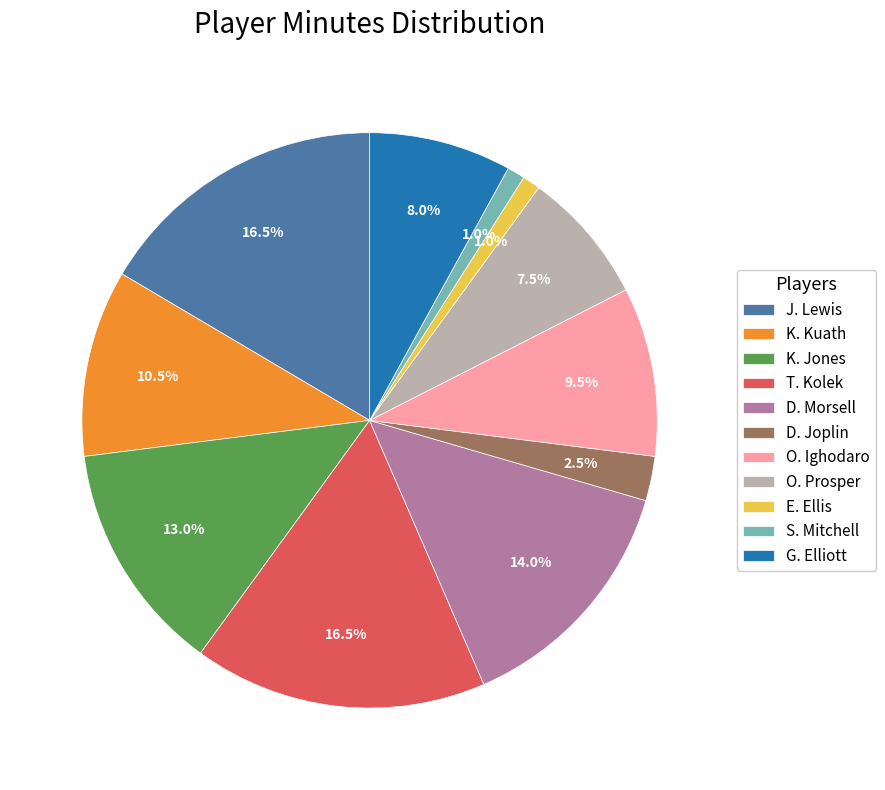

What percentage is NOT represented by K. Kuath?

89.5%